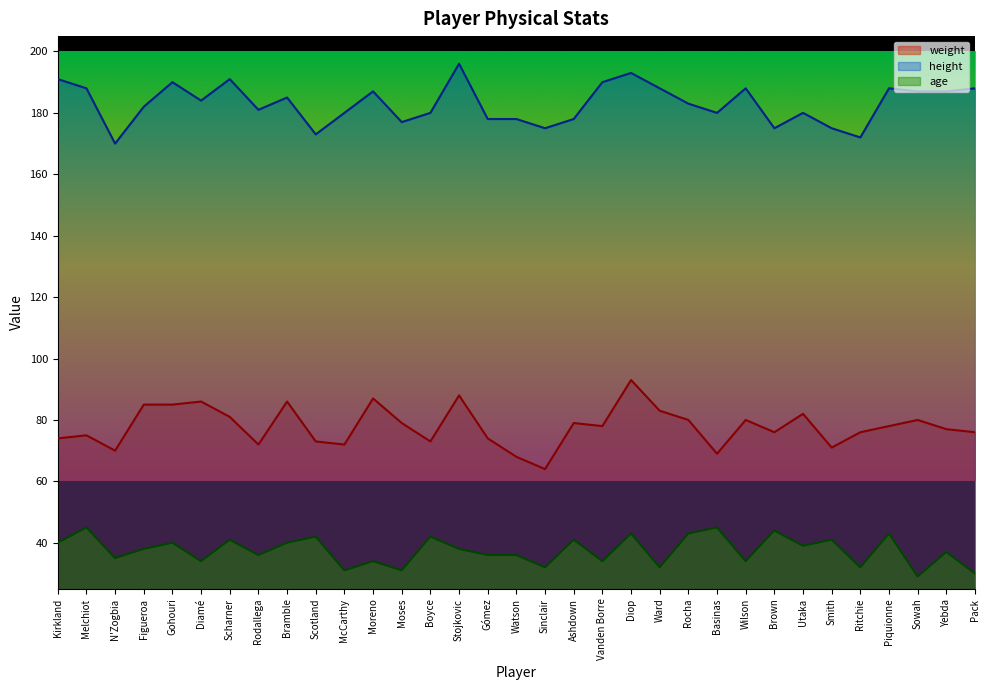

How many values in the age line series are below 38?

16